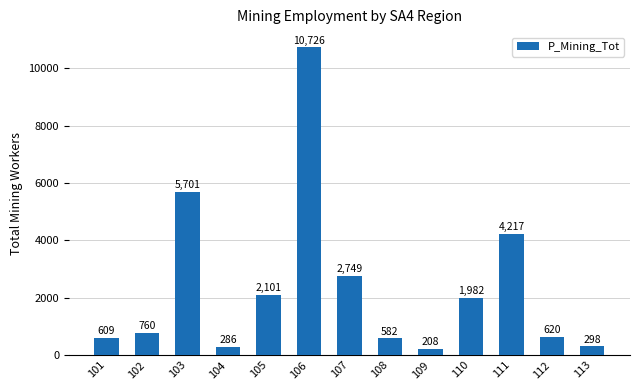

At which label is the value closest to 5467?

103